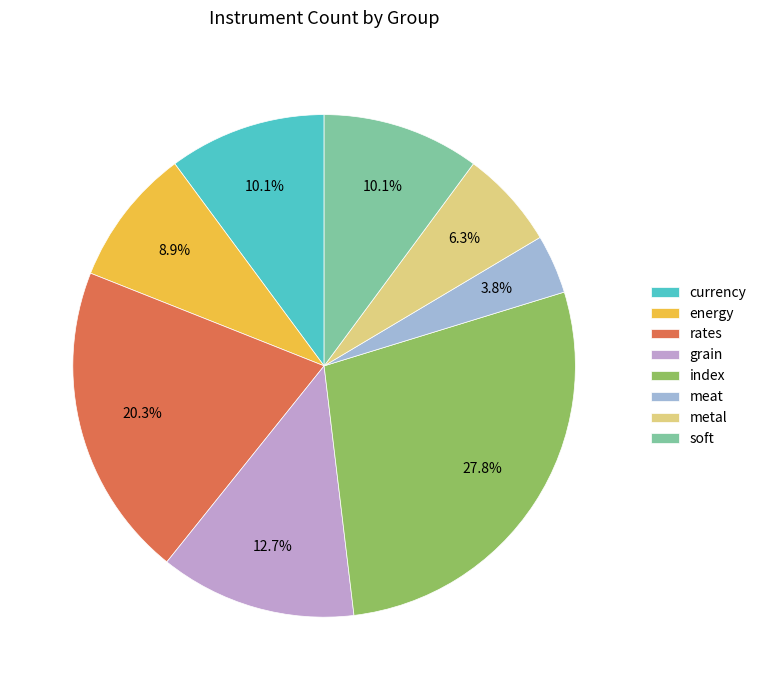

How many segments does this pie chart have?

8